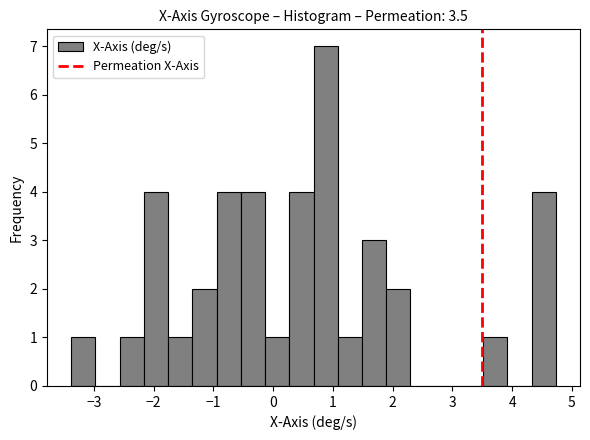

What is the height of the bar covering 3.5 to 3.9 on the x-axis? Neither the bar edges nor the heights are printed on the chart, so give them approximately, as read against the axes.

1